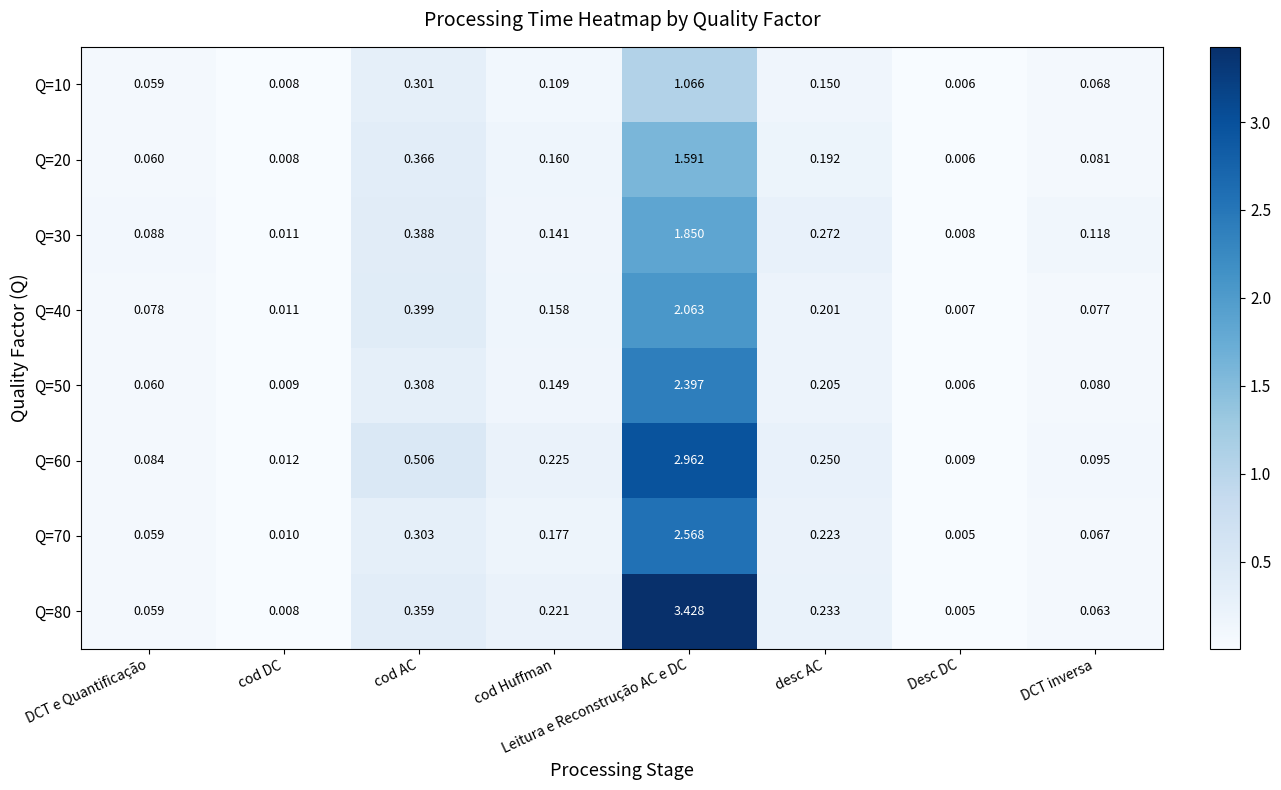

List the labels in order of Q=80 value, smallest first.

Desc DC, cod DC, DCT e Quantificação, DCT inversa, cod Huffman, desc AC, cod AC, Leitura e Reconstrução AC e DC